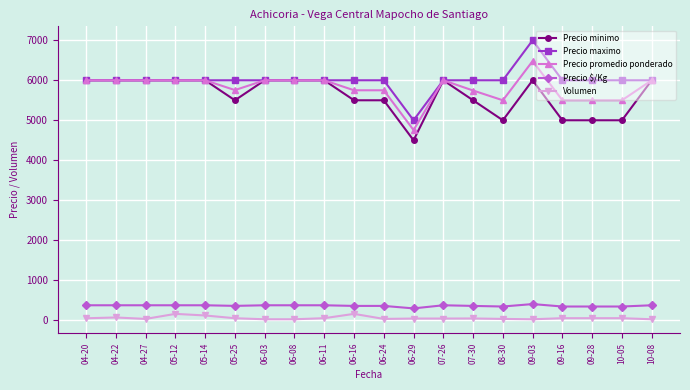

What value does the Precio $/Kg series have at 05-25, to the nearest 50?

350